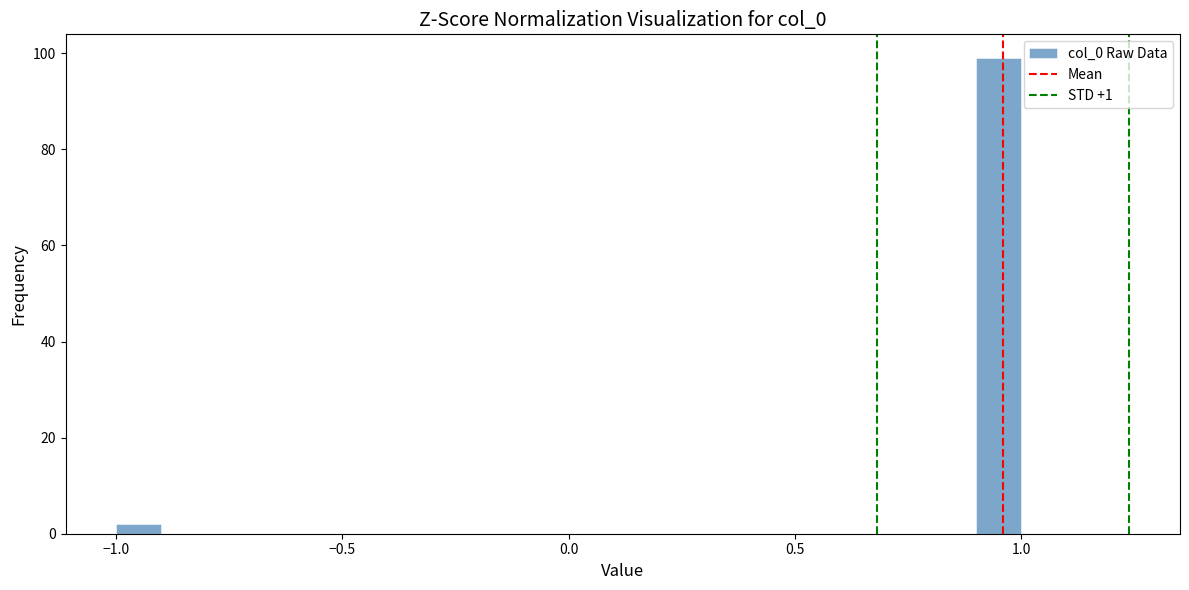

Read against the x-axis, roughly where is the centre of the tallest bar?

0.95